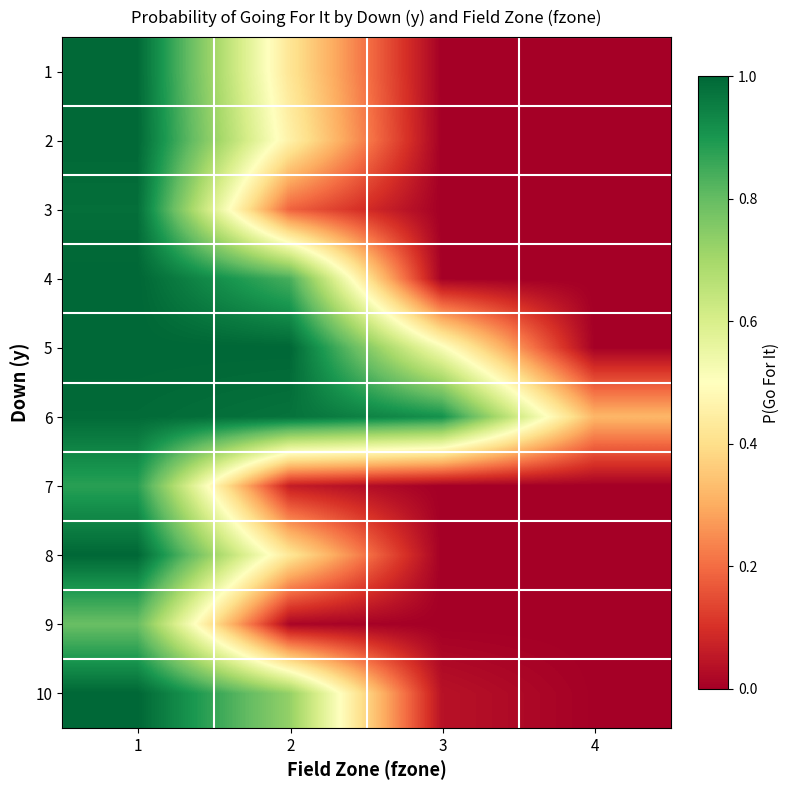

Rank the series by their maximum value, from highest to lowest.

4, 5, 10, 8, 2, 1, 6, 3, 7, 9